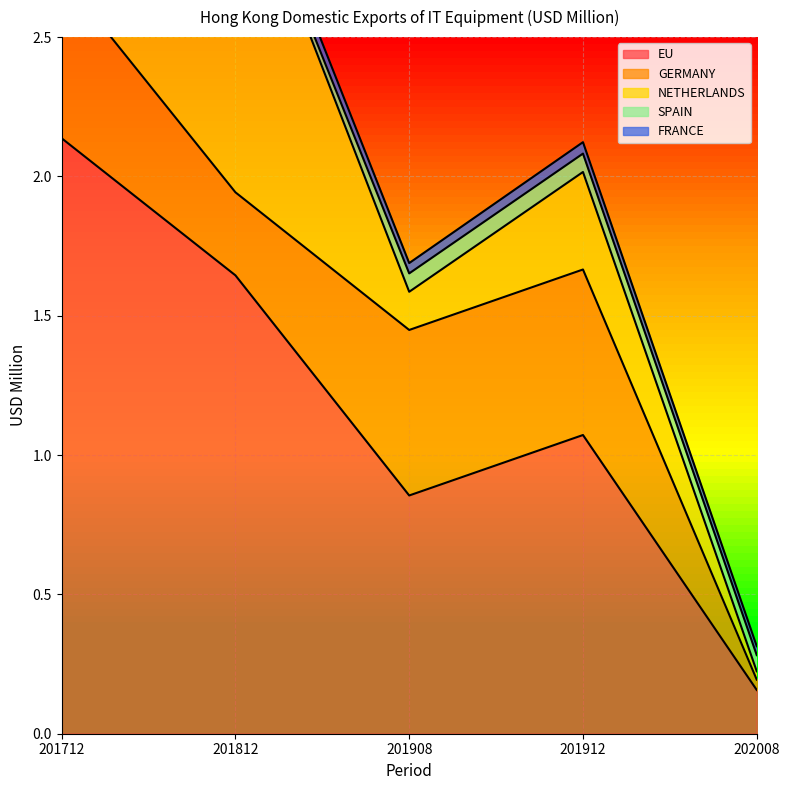

Between which two adjacent categories do SPAIN and NETHERLANDS first intersect?

201912 and 202008